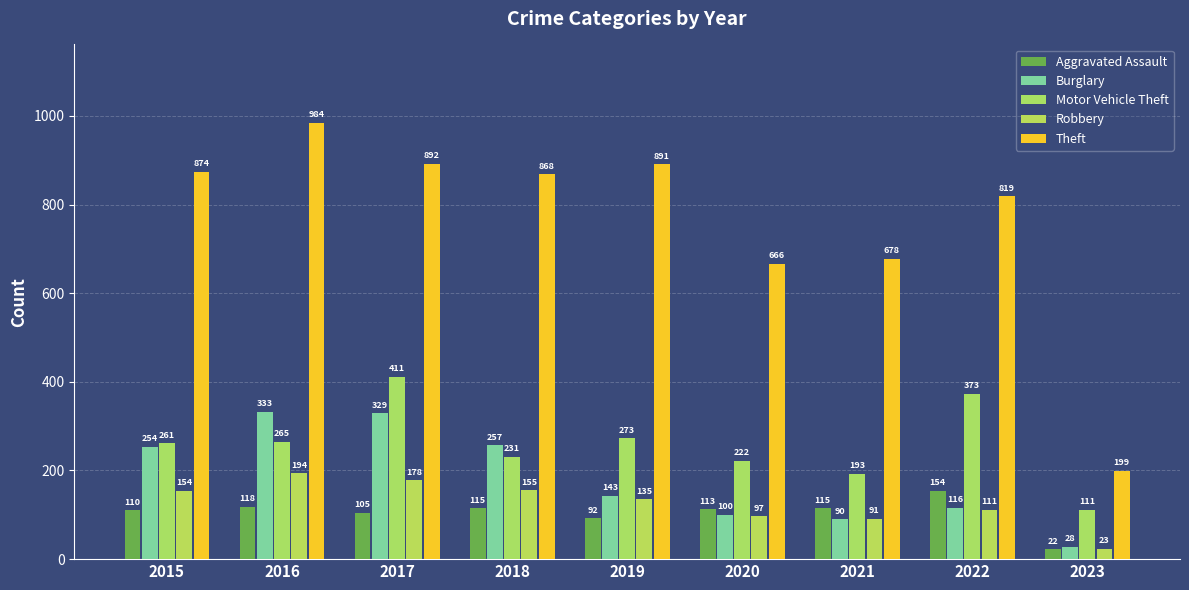

What is the minimum value shown in the chart?

22